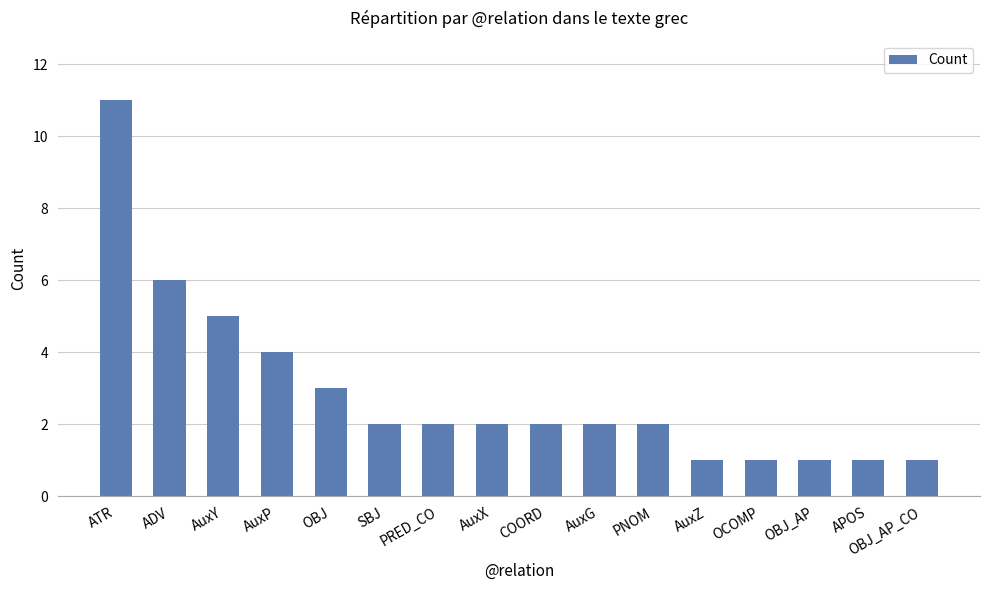

What is the change in value from AuxP to SBJ?

-2